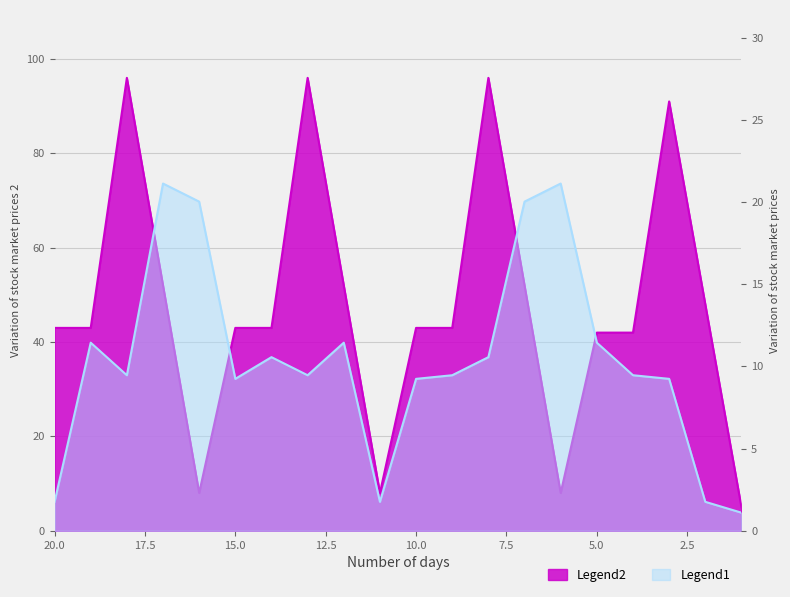

At how many categories does at least one series exceed 27?

16